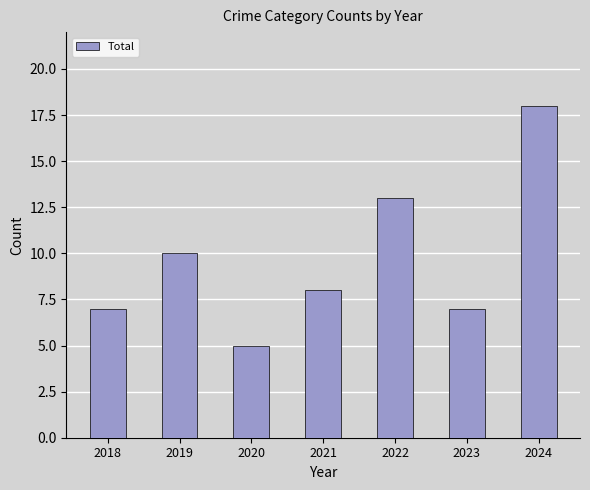

Reading right to left, what are all the values shown in this chart?

2024=18	2023=7	2022=13	2021=8	2020=5	2019=10	2018=7